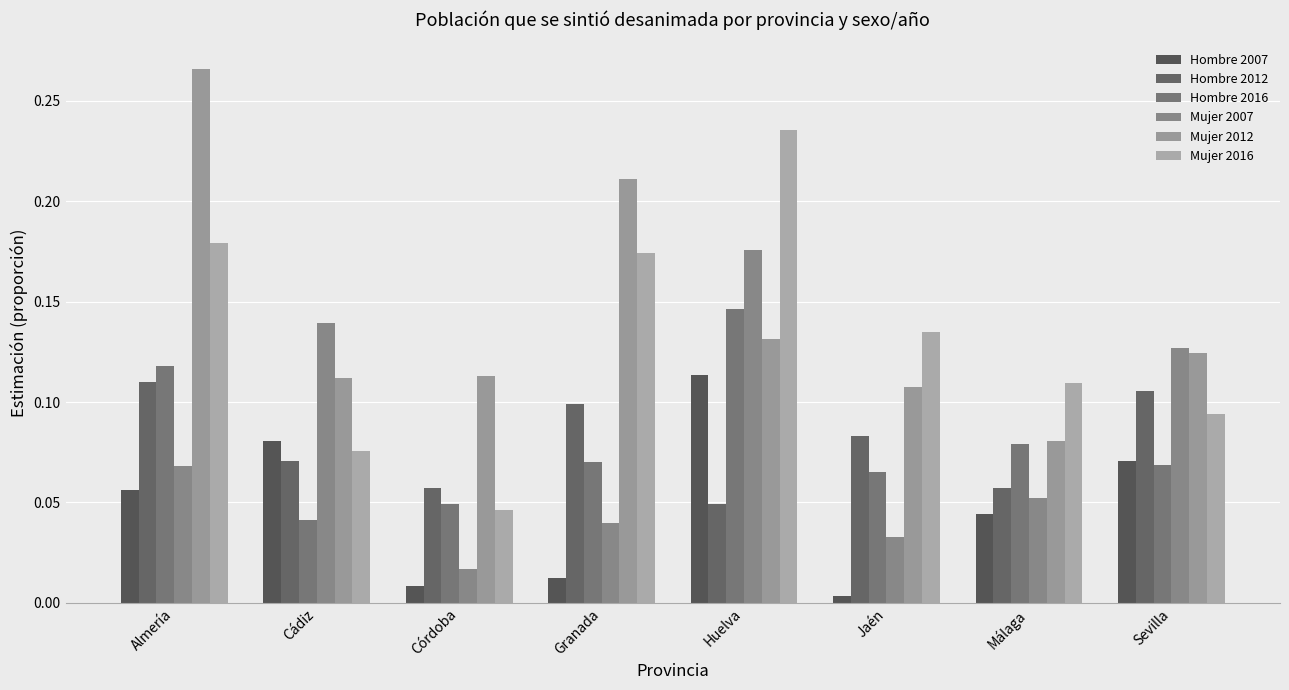

What is the label of the 2nd bar from the left?

Cádiz